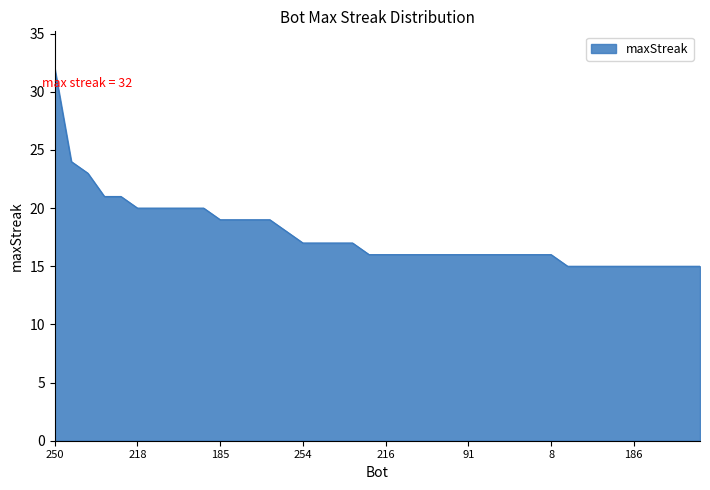

What is the difference between the maximum and minimum values?

17